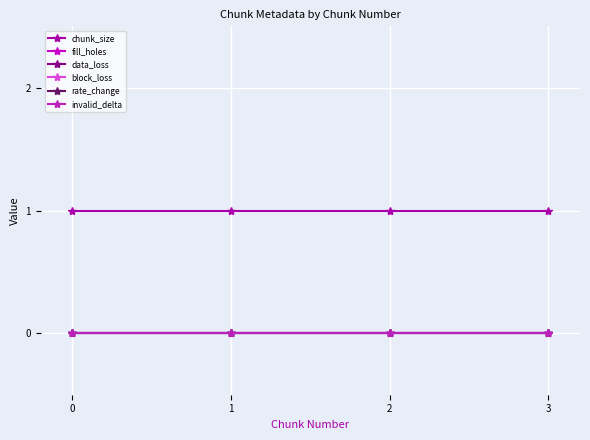

At how many categories does at least one series exceed 0?

4